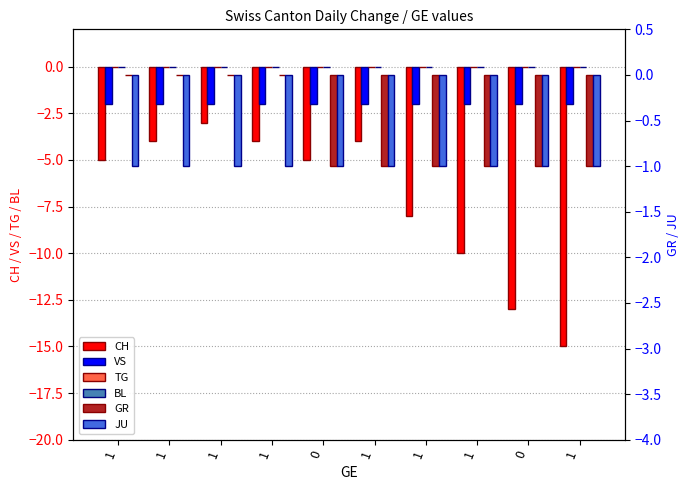

What is the label of the 3rd bar from the right?

1